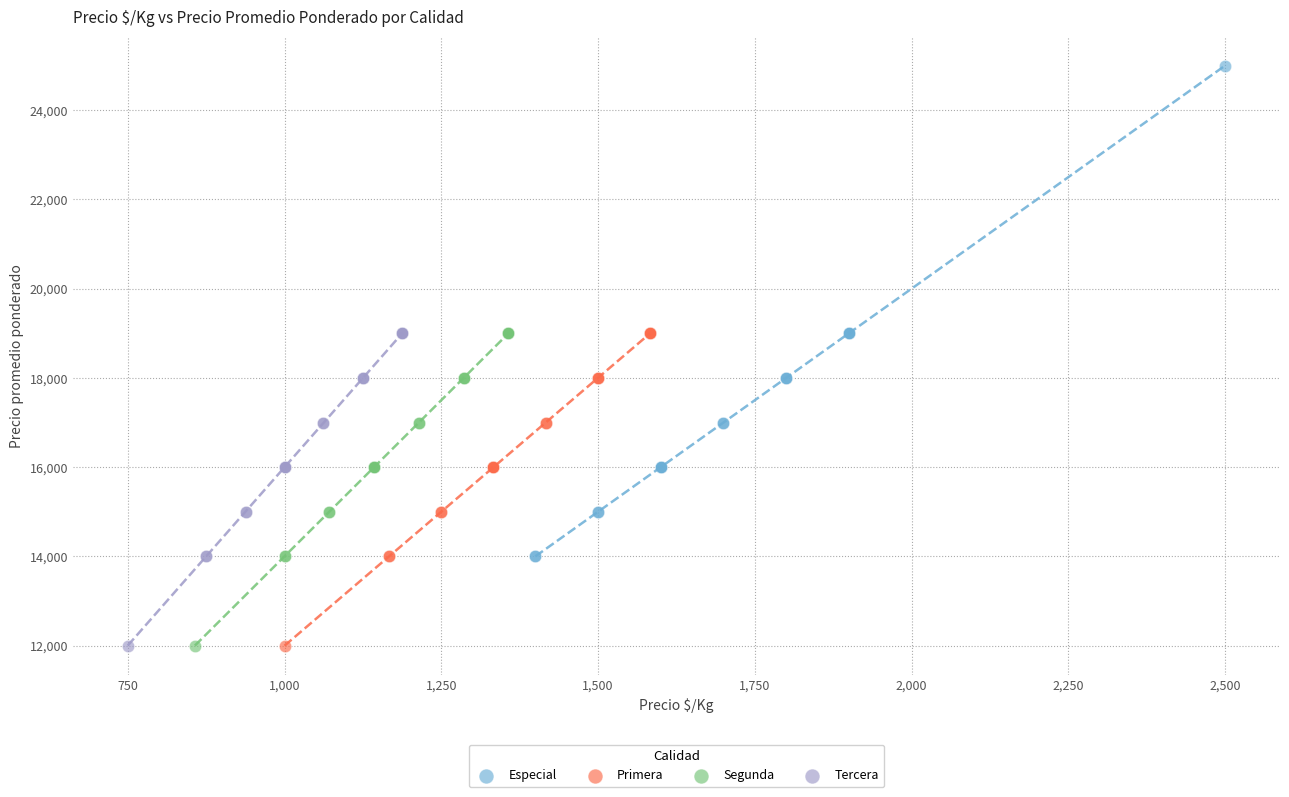

Which series has the largest Y range (max minus min)?

Especial